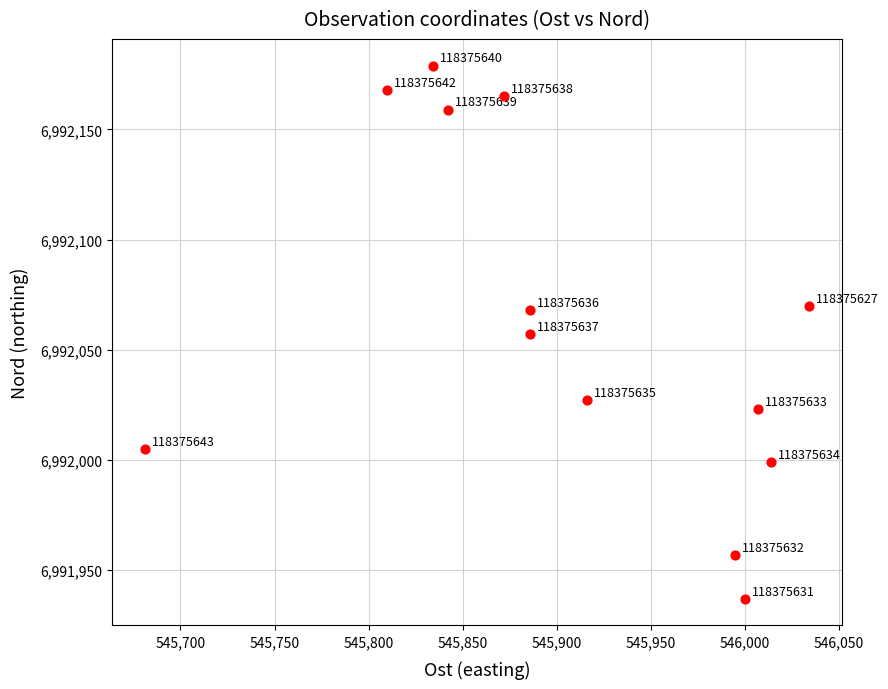

What is the range of Y values (max minus min)?

242